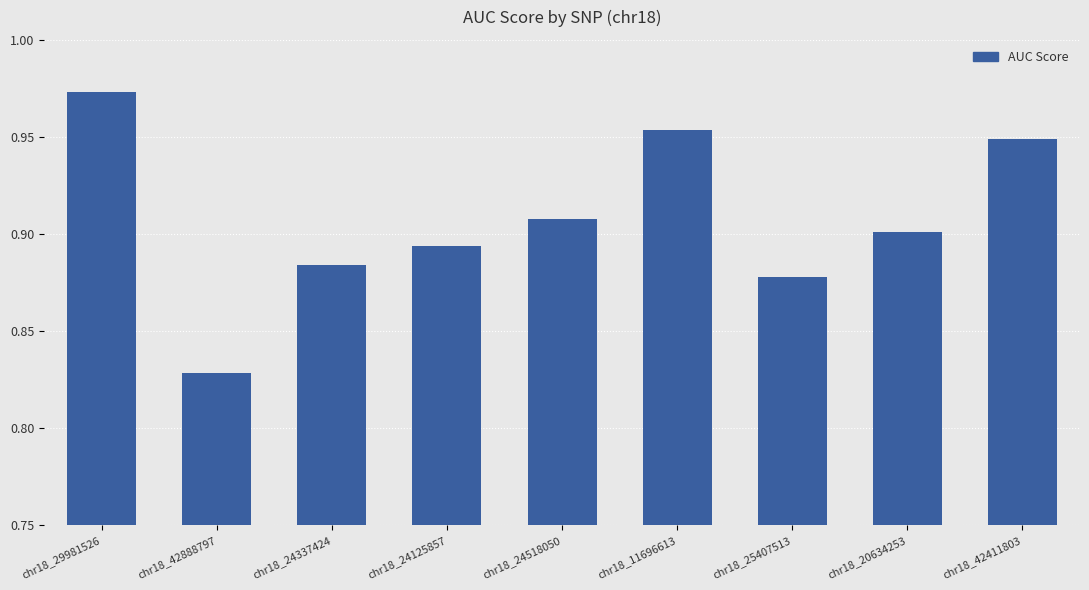

How many bars are there in total?

9